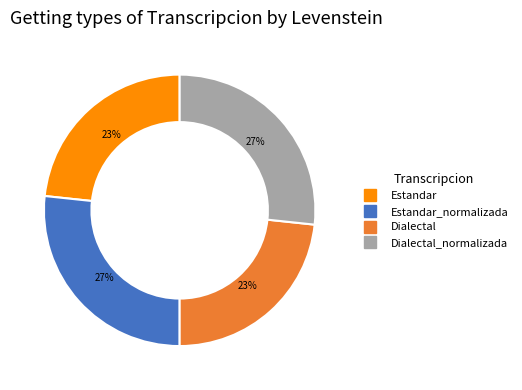

To the nearest percent, what is the average slice percentage?

25%